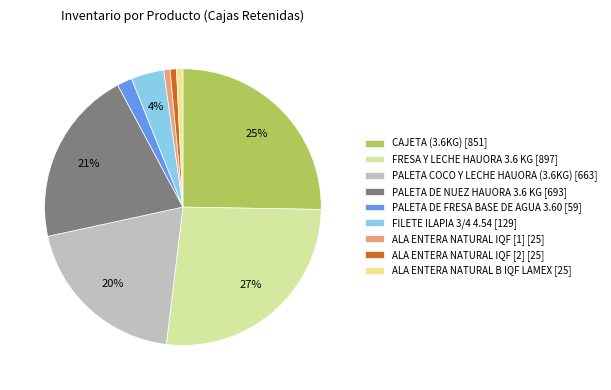

Is there a majority slice in this chart?

No